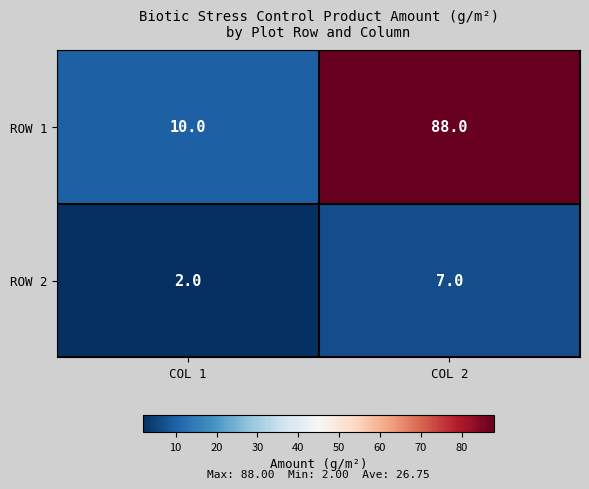

Which category has the highest value across all series?

COL 2